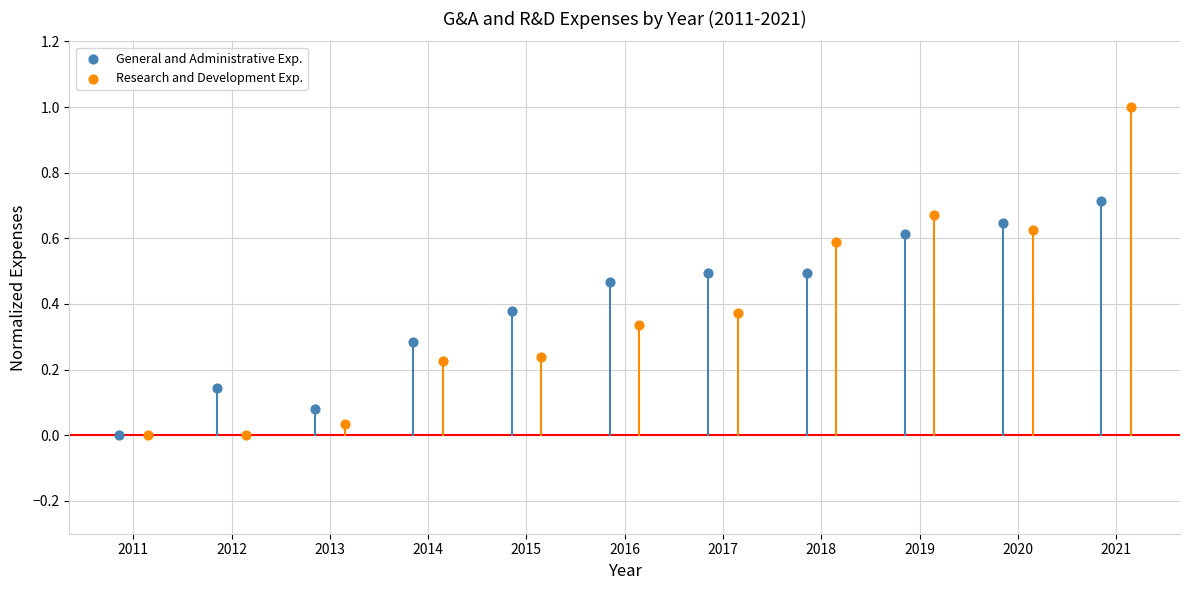

Which series has the largest Y range (max minus min)?

Research and Development Exp.